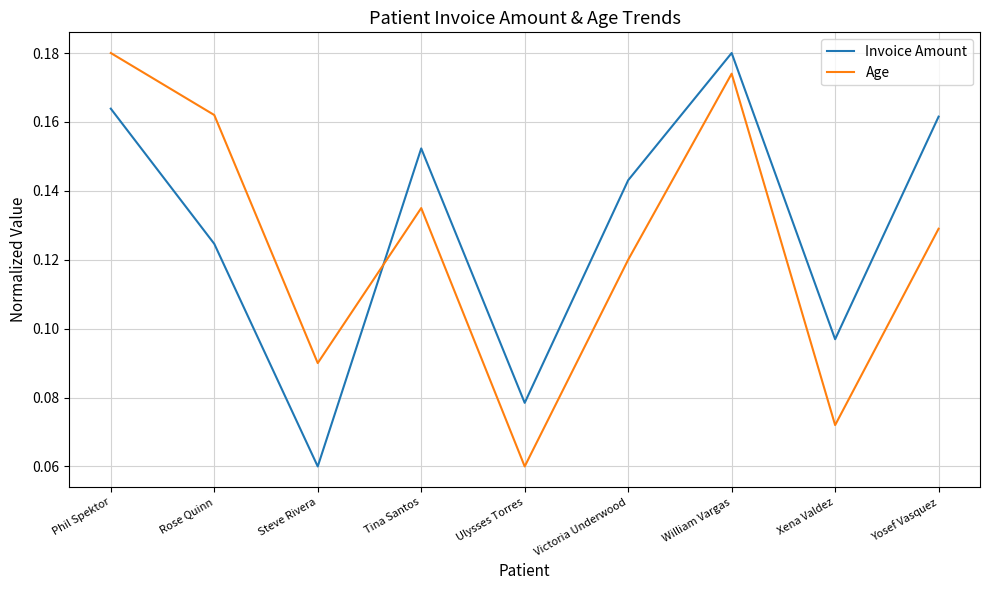

True or false: Age has more than 1 points higher than both neighbors.

True